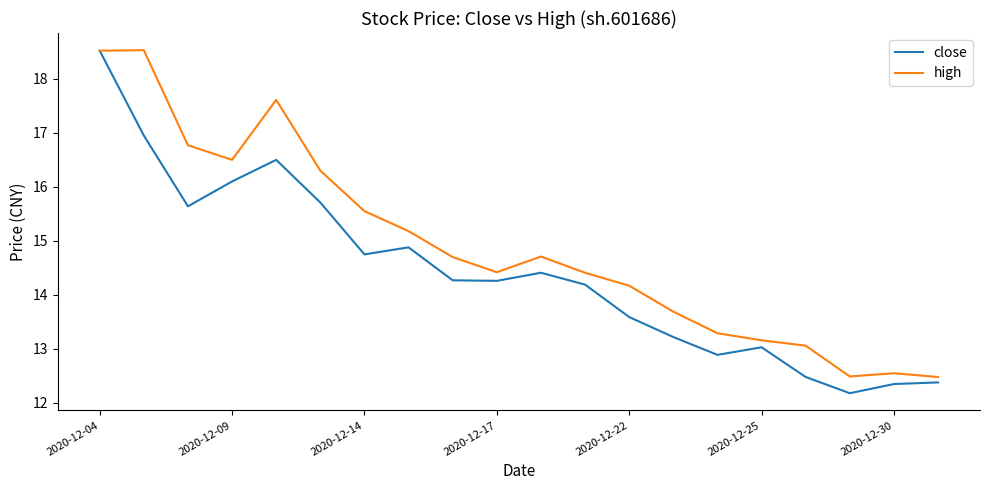

How many categories are shown in the chart?

20